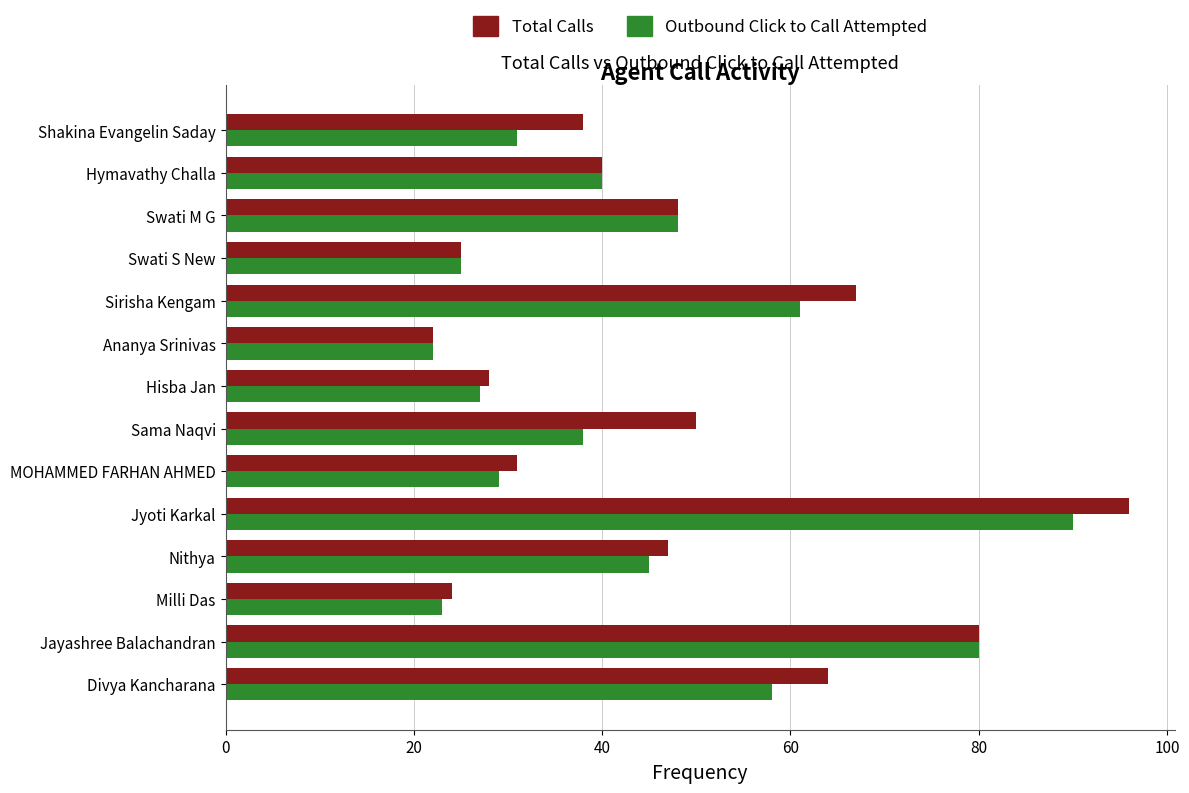

Rank the series by their average value, from highest to lowest.

Total Calls, Outbound Click to Call Attempted